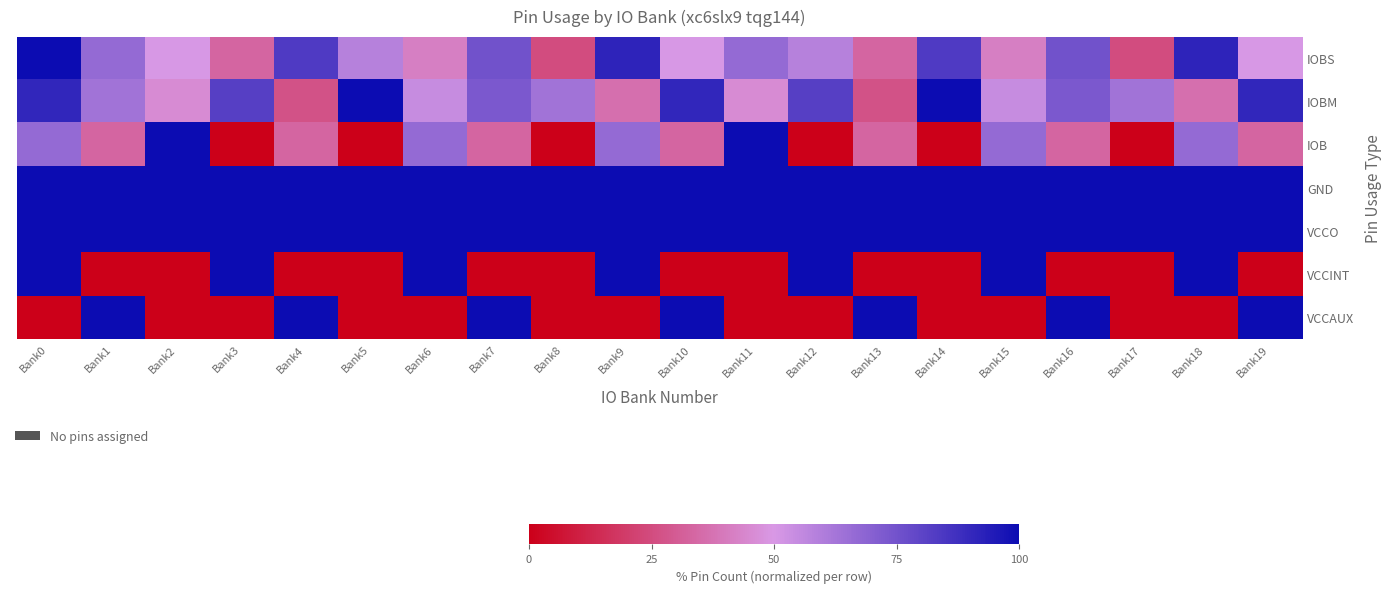

Rank the series at Bank5 from highest to lowest value.

IOBM, GND, VCCO, IOBS, IOB, VCCINT, VCCAUX